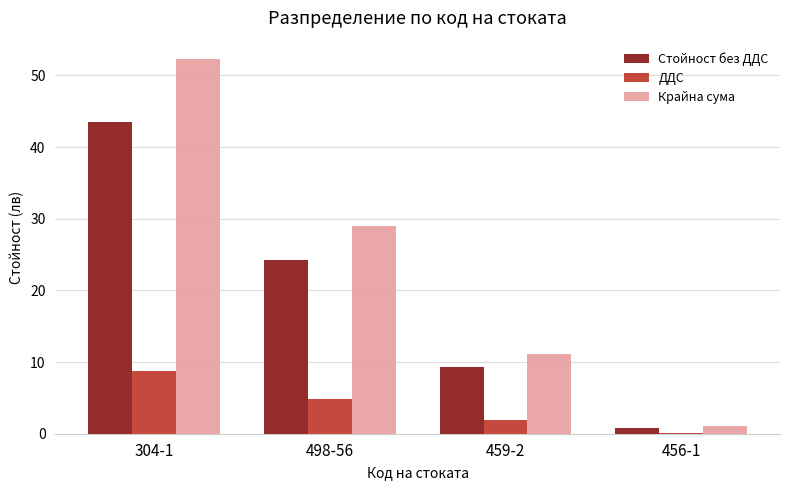

What is the total value across all series at 304-1?

104.5